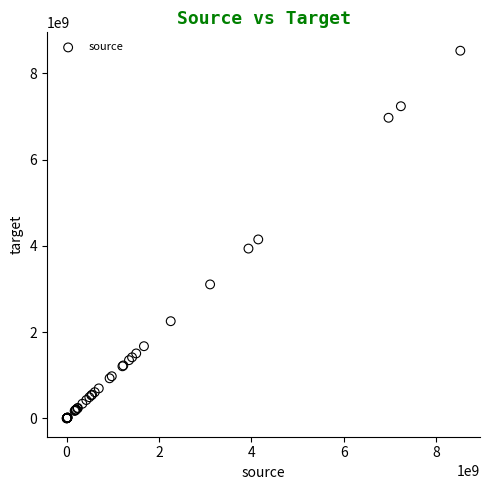

What Y value in the scatter plot is closest to 4263372696?

4149522715